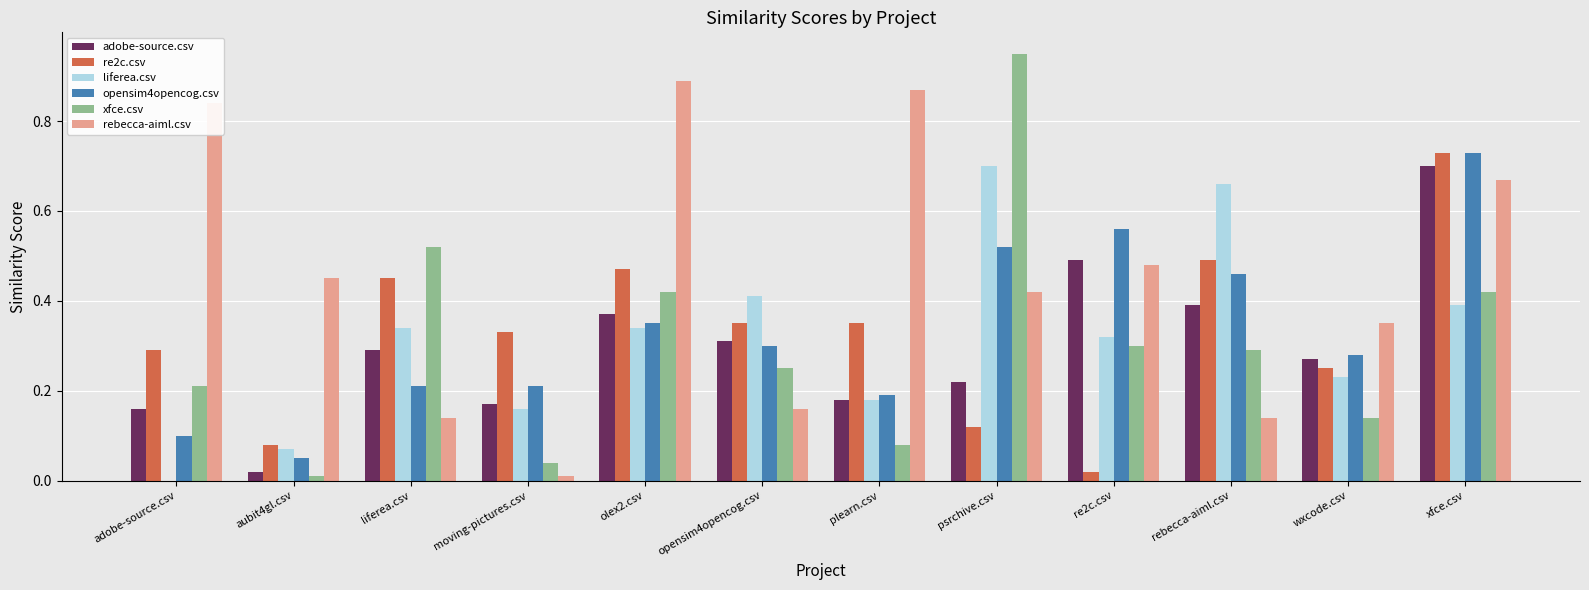

Which category has the highest value across all series?

psrchive.csv